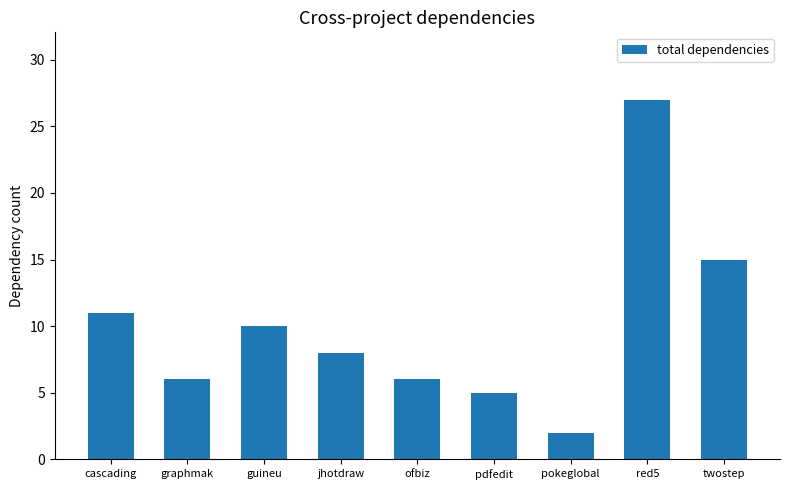

Reading right to left, what are all the values shown in this chart?

15	27	2	5	6	8	10	6	11